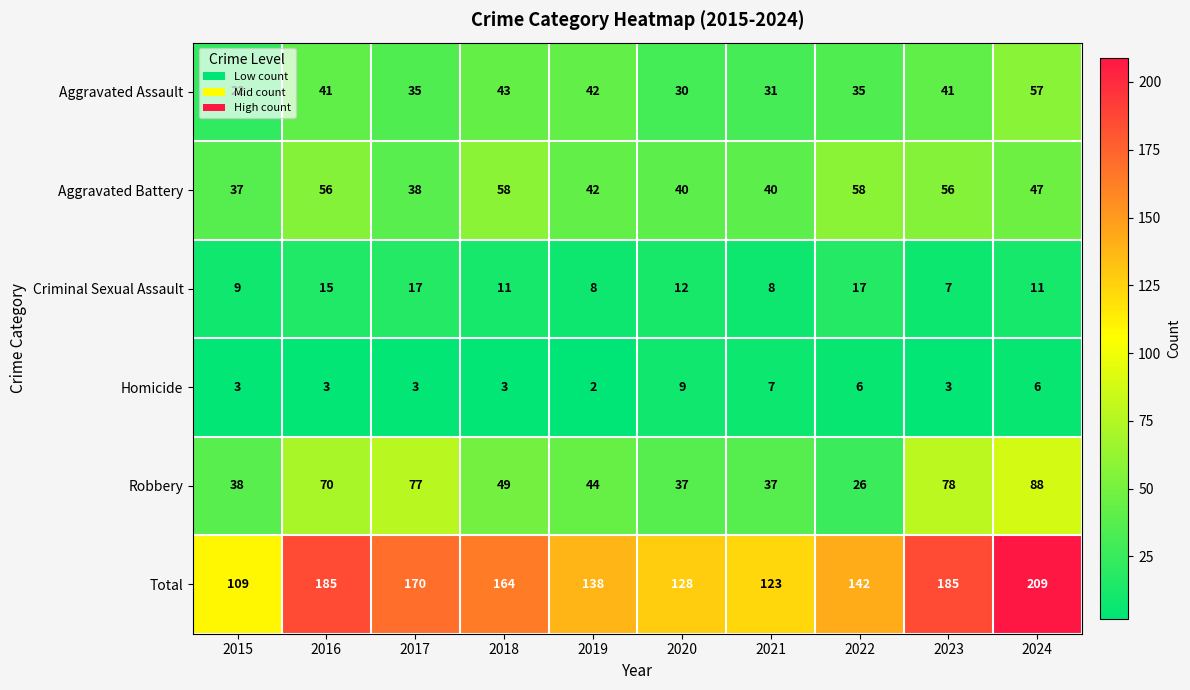

Count the Homicide values in the range 3 to 6.

7